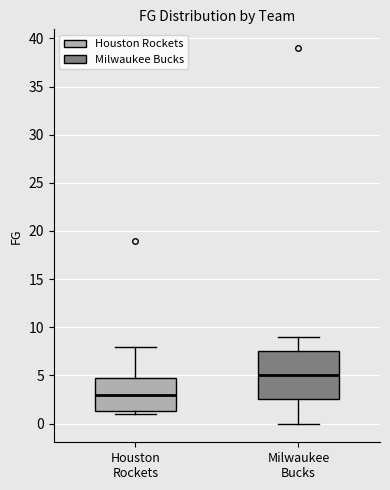

Reading left to right, transcribe this box plot: for each box, give where its median line is, the range the box spans, and where its two whiskers end, as read against the y-axis. The values are not printed on the chart, so give them approximately, as read against the axis.

Houston Rockets: median 3.0, box 1.5 to 5.0, whiskers 1.0 to 8.0
Milwaukee Bucks: median 5.0, box 2.5 to 7.5, whiskers 0.0 to 9.0